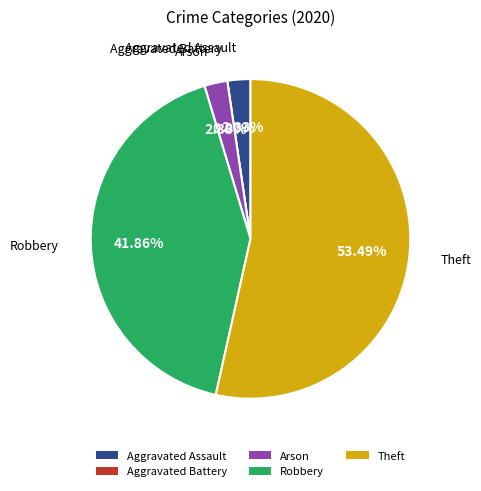

How many slices are in this pie chart?

5